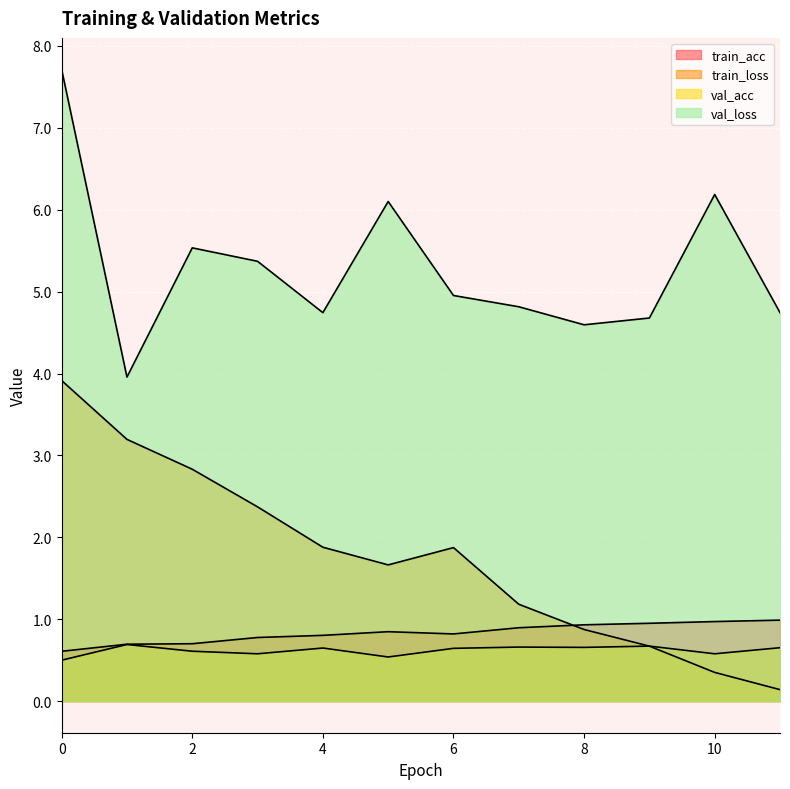

How many lines are shown in the chart?

4